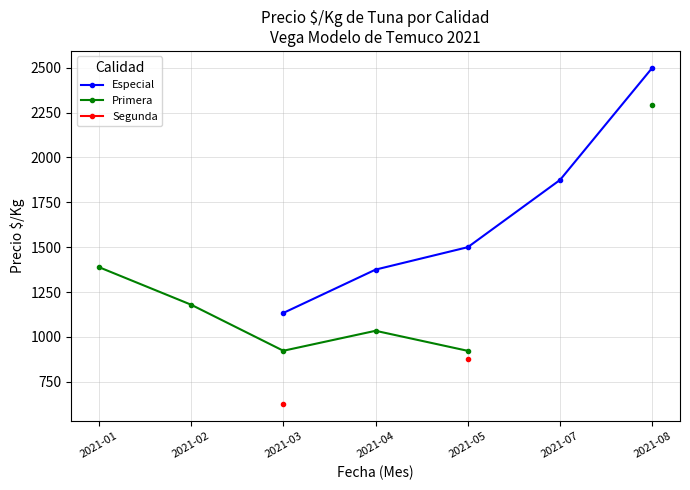

Which series has the widest spread of values?

Primera